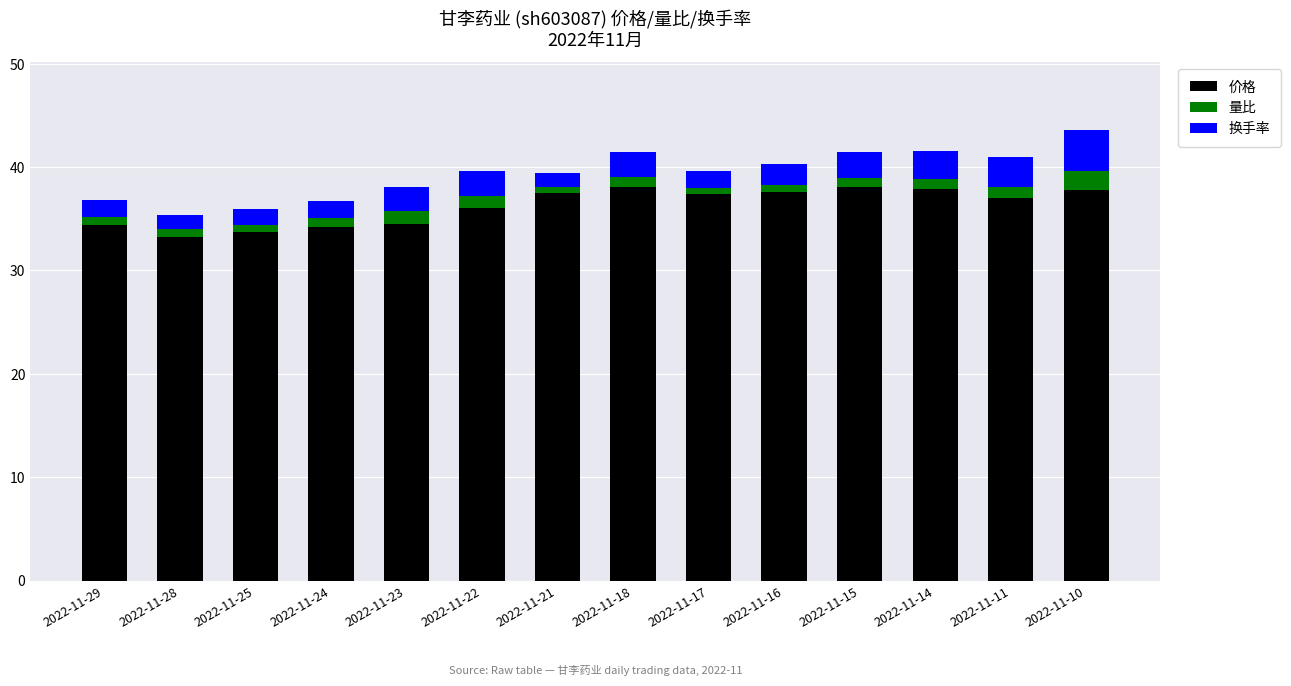

Count the number of categories in the chart.

14